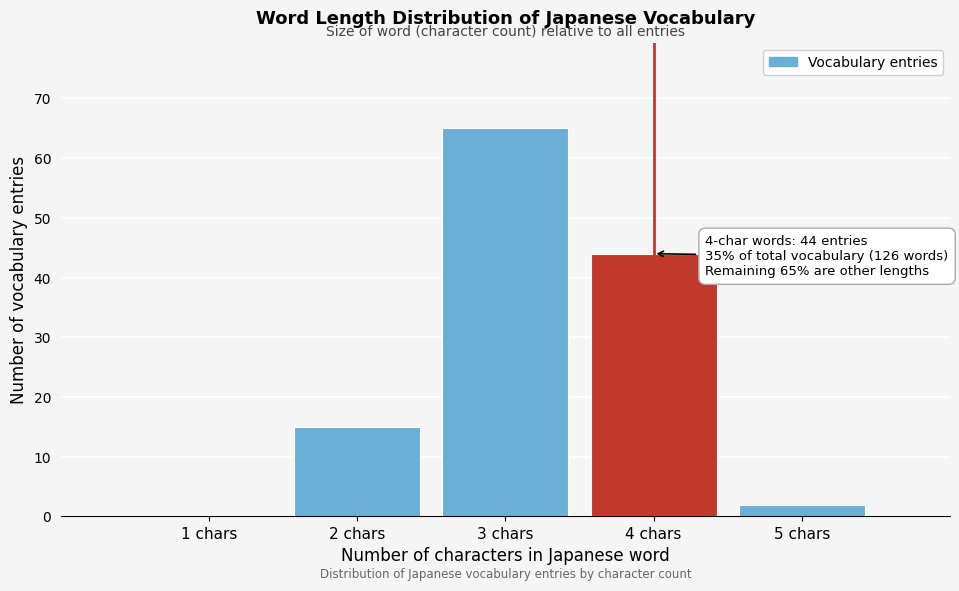

Which range on the x-axis has the tallest bar?

2.5 to 3.5